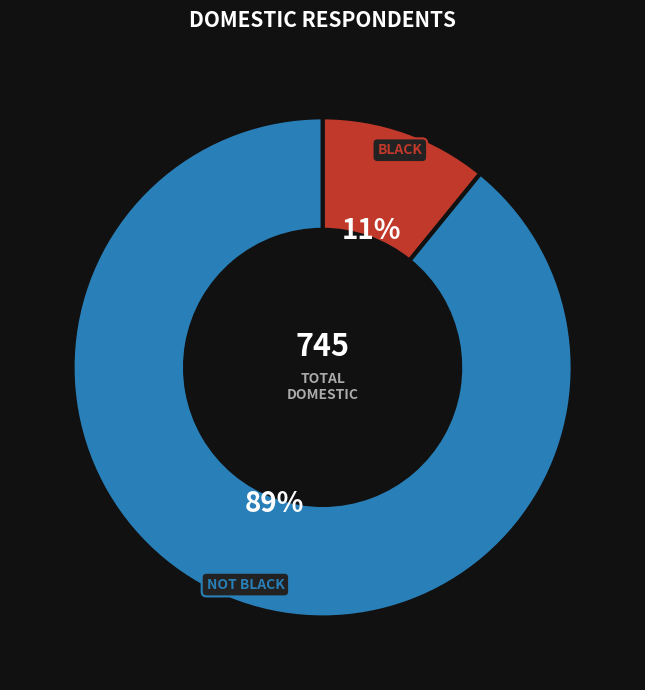

Is there any slice that represents more than half of the pie?

Yes